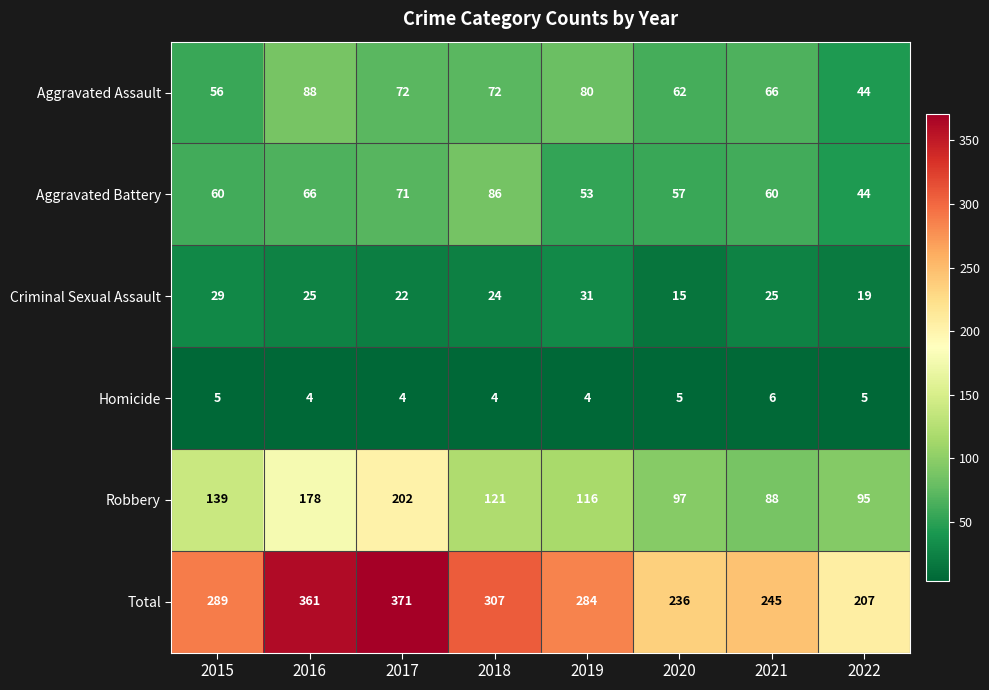

At which category does the chart reach its peak across all series?

2017